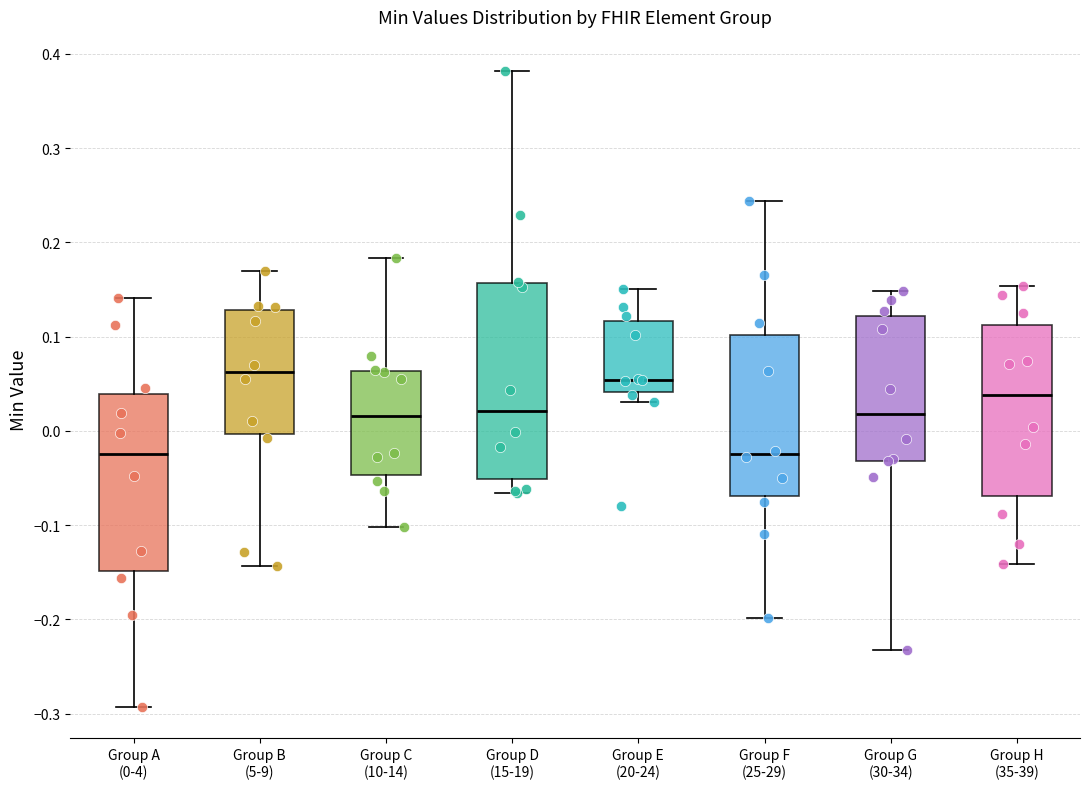

Reading left to right, read every box against the y-axis: the position of its median line, the range the box covers, and the ends of its whiskers. The values are not printed on the chart, so give them approximately, as read against the axis.

Group A (0-4): median -0.02, box -0.15 to 0.04, whiskers -0.29 to 0.14
Group B (5-9): median 0.06, box 0.00 to 0.13, whiskers -0.14 to 0.17
Group C (10-14): median 0.02, box -0.05 to 0.06, whiskers -0.10 to 0.18
Group D (15-19): median 0.02, box -0.05 to 0.16, whiskers -0.07 to 0.38
Group E (20-24): median 0.05, box 0.04 to 0.12, whiskers 0.03 to 0.15
Group F (25-29): median -0.02, box -0.07 to 0.10, whiskers -0.20 to 0.24
Group G (30-34): median 0.02, box -0.03 to 0.12, whiskers -0.23 to 0.15
Group H (35-39): median 0.04, box -0.07 to 0.11, whiskers -0.14 to 0.15